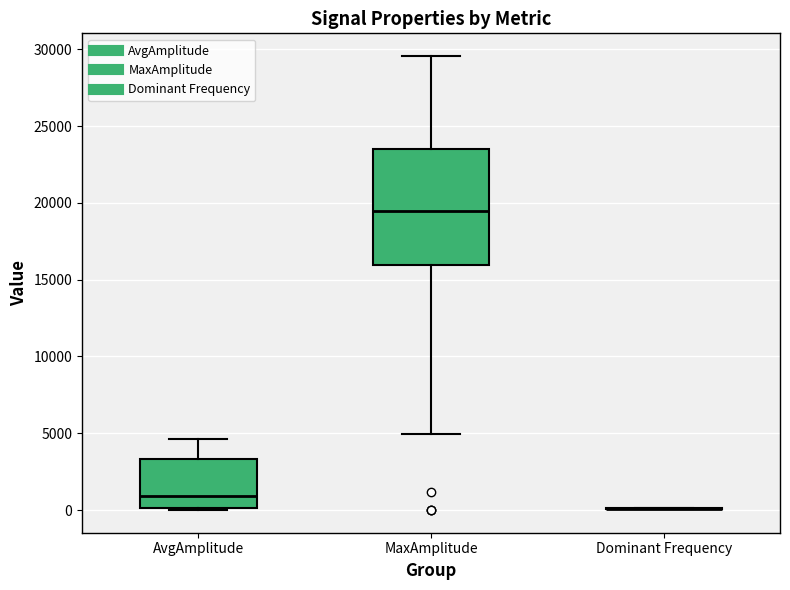

Comparing the boxes themselves (not the whiskers), which one is the tallest?

MaxAmplitude